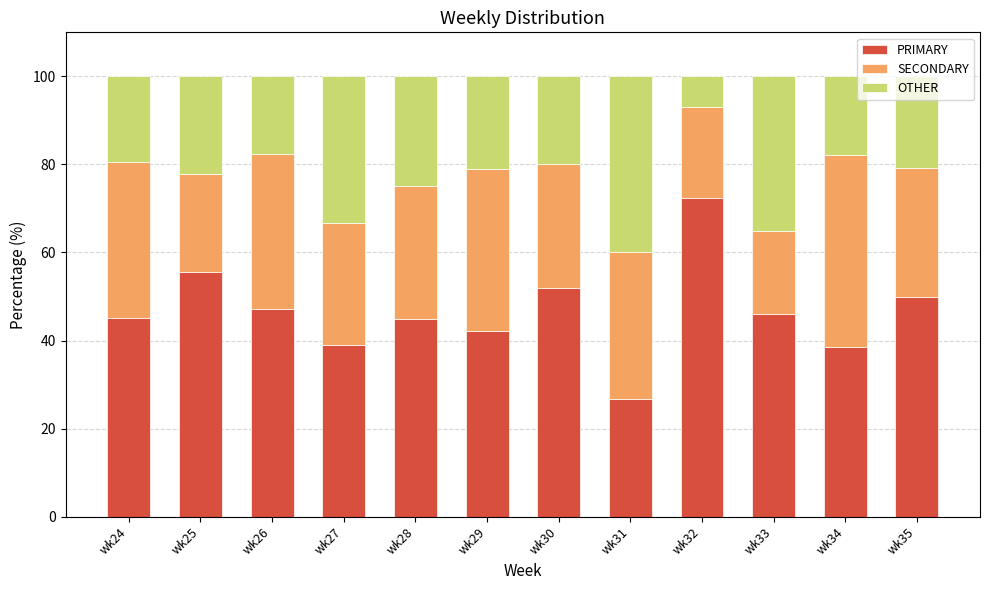

What is the value of the PRIMARY bar at the 12th from the left?

50.0